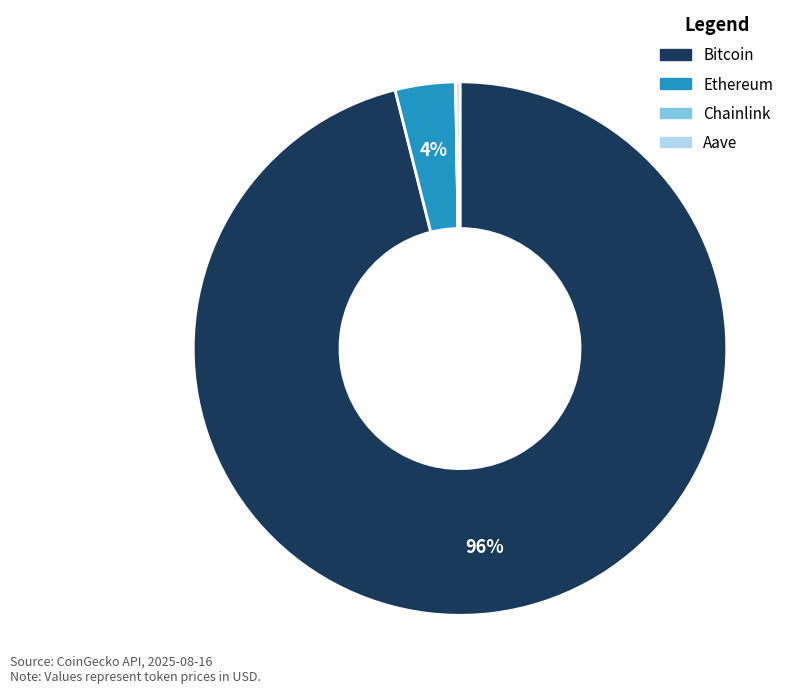

What is the largest slice in the pie chart?

Bitcoin